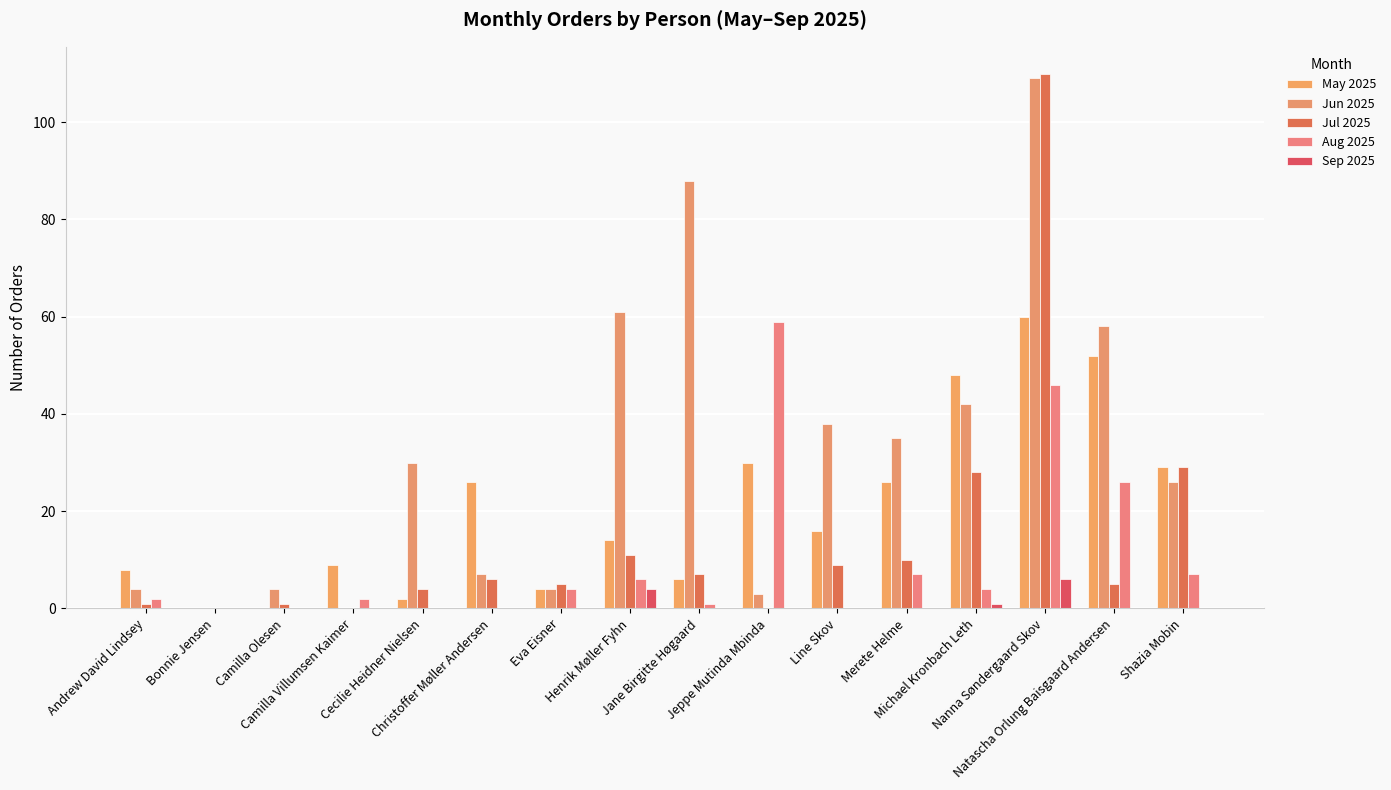

Count the number of data series in this chart.

5